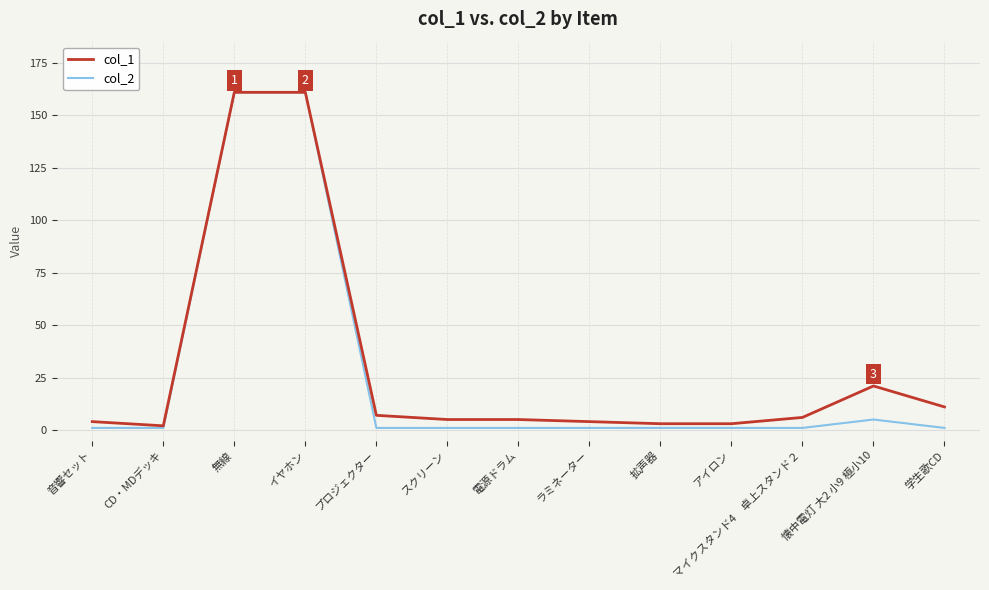

What is the total value across all series at イヤホン?

322